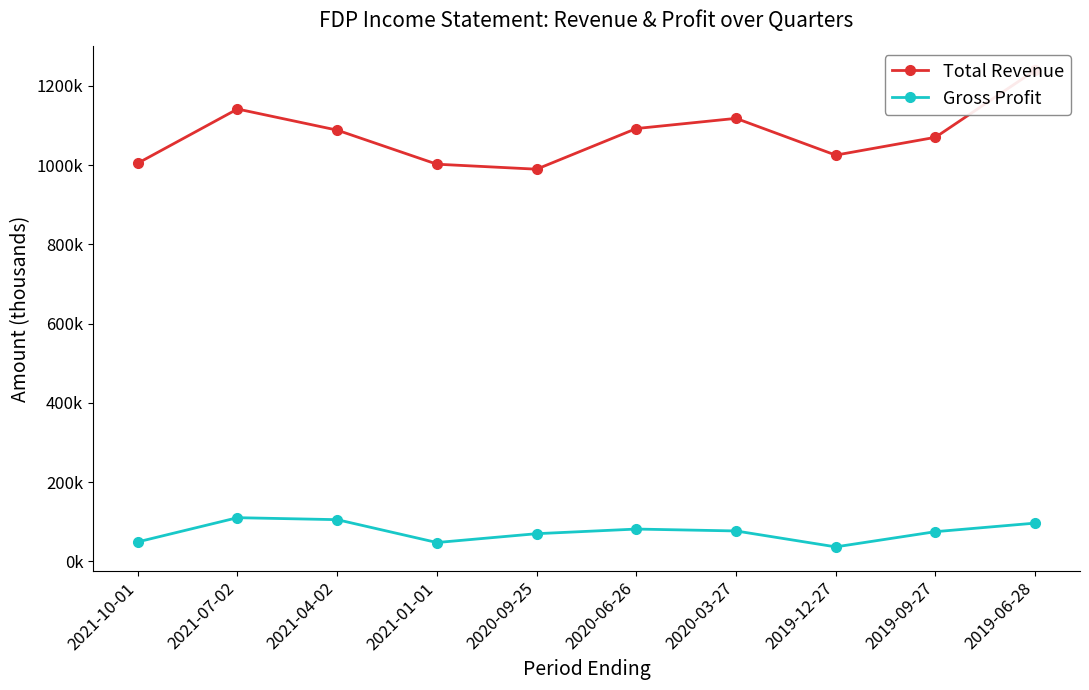

Which series has the largest total across all categories?

Total Revenue